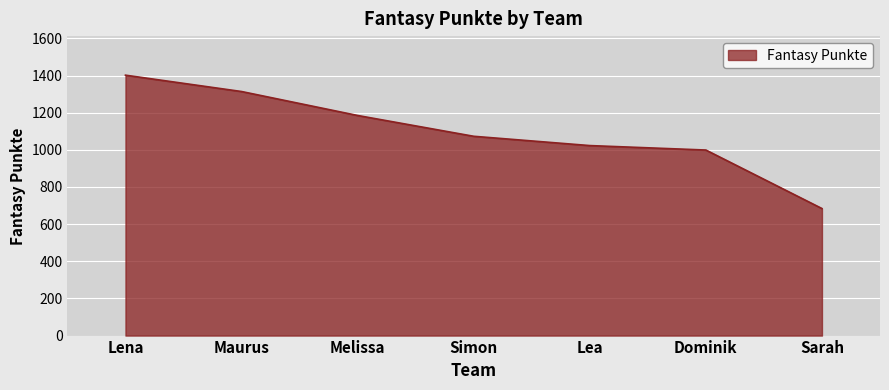

What is the difference between the values at Sarah and Dominik?

315